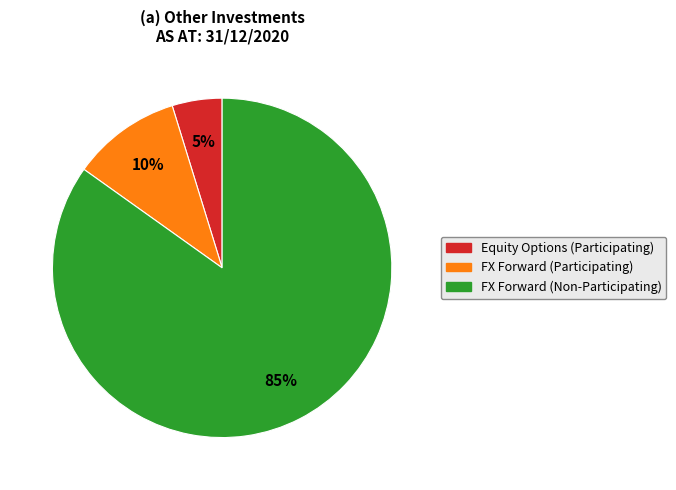

To the nearest percent, what is the difference between the largest and smallest slice percentages?

80%